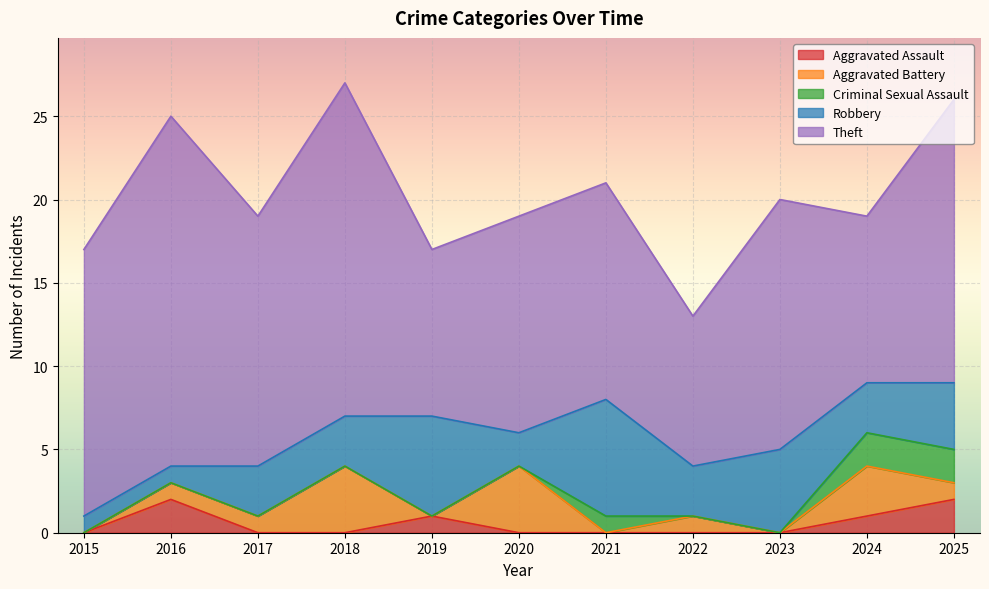

Which series has the widest spread of values?

Theft